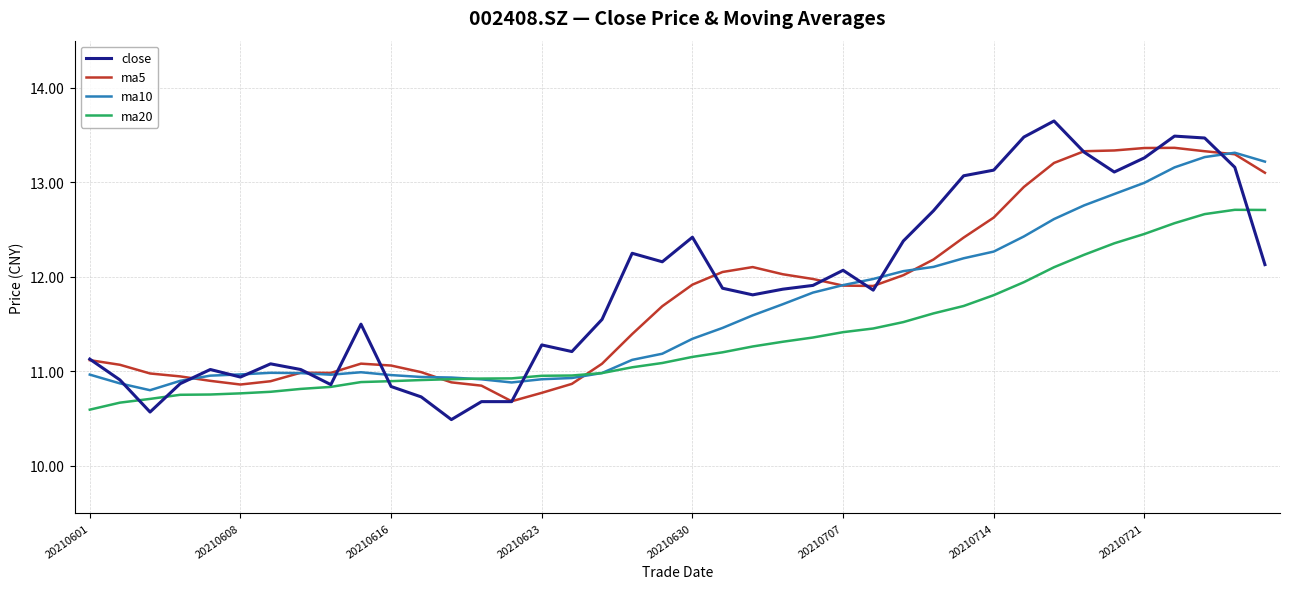

What is the lowest value of the close series?

10.5